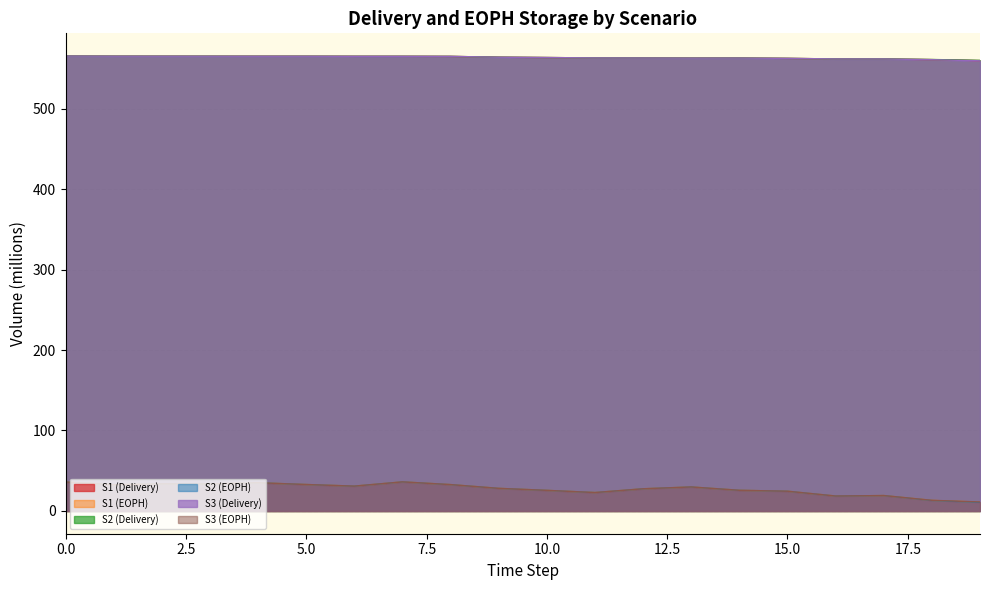

Which series has the largest total across all categories?

S2 (Delivery)